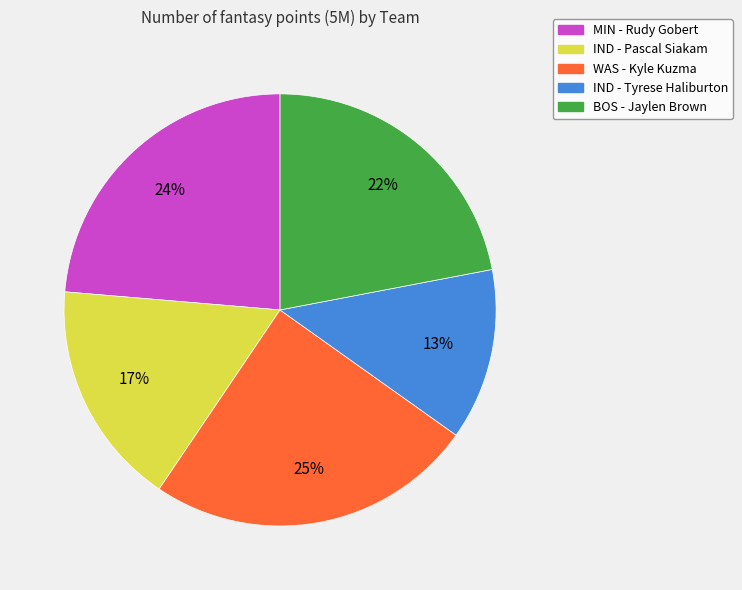

Count the number of slices in the pie.

5